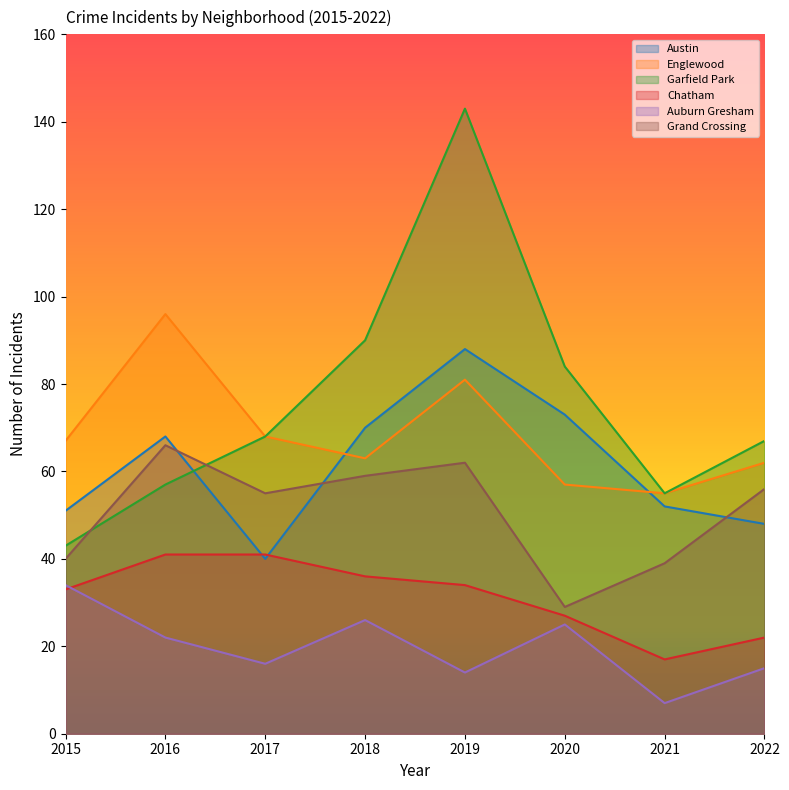

Reading left to right, transcribe all the data shown in this chart.

Austin: 2015=51	2016=68	2017=40	2018=70	2019=88	2020=73	2021=52	2022=48
Englewood: 2015=67	2016=96	2017=68	2018=63	2019=81	2020=57	2021=55	2022=62
Garfield Park: 2015=43	2016=57	2017=68	2018=90	2019=143	2020=84	2021=55	2022=67
Chatham: 2015=33	2016=41	2017=41	2018=36	2019=34	2020=27	2021=17	2022=22
Auburn Gresham: 2015=34	2016=22	2017=16	2018=26	2019=14	2020=25	2021=7	2022=15
Grand Crossing: 2015=40	2016=66	2017=55	2018=59	2019=62	2020=29	2021=39	2022=56